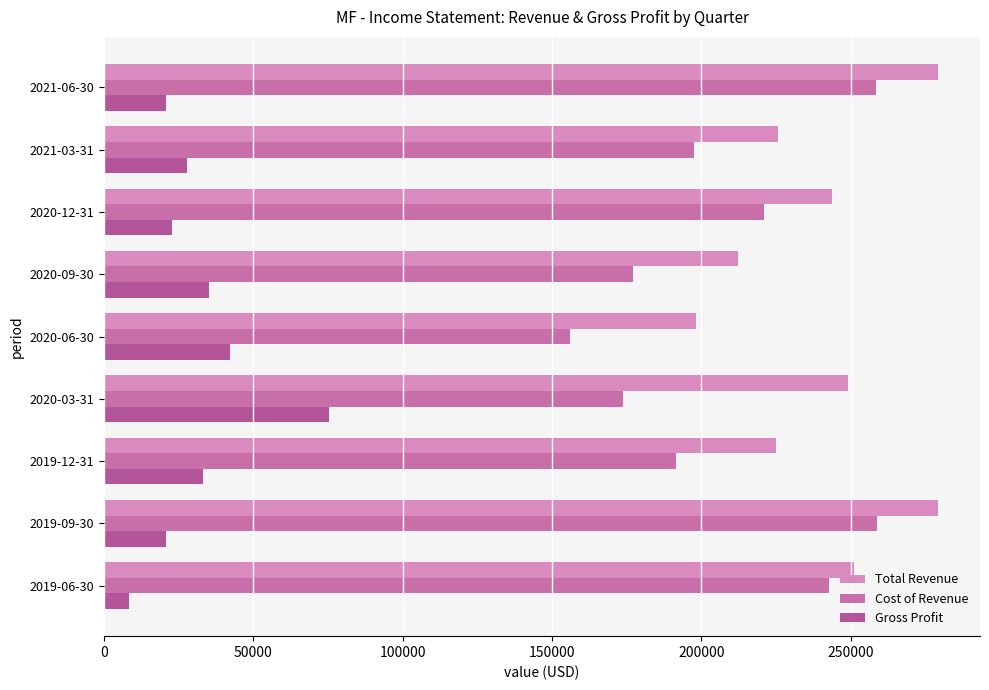

At which label is Gross Profit closest to 41850?

2020-06-30